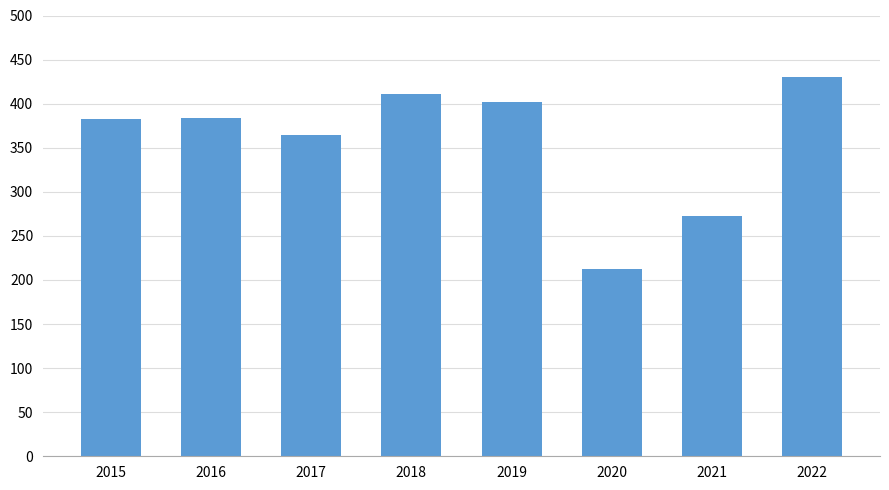

True or false: the data shows 273 at 2021.

True